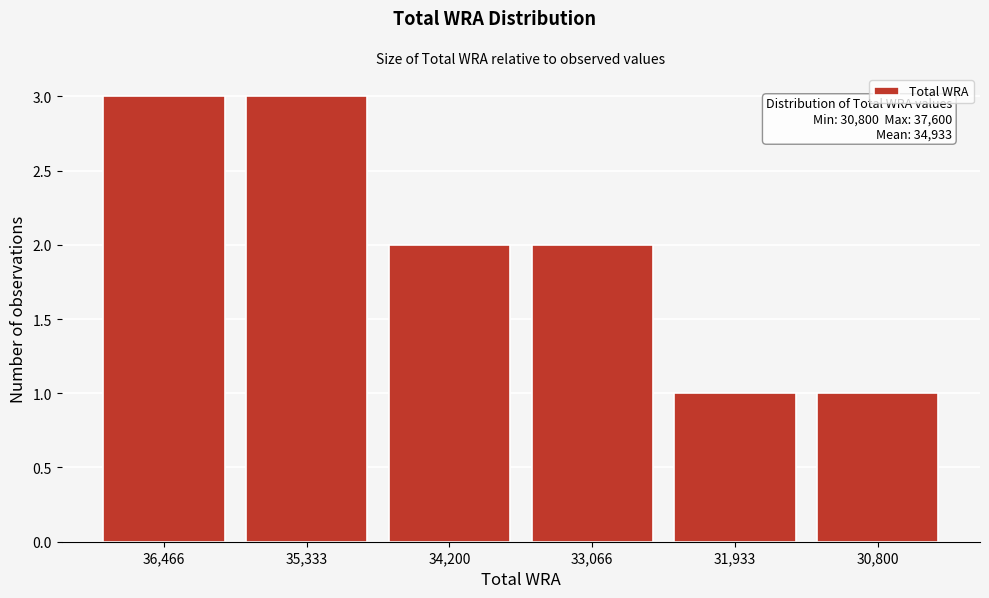

Reading left to right, extract all data points from this chart.

3	3	2	2	1	1